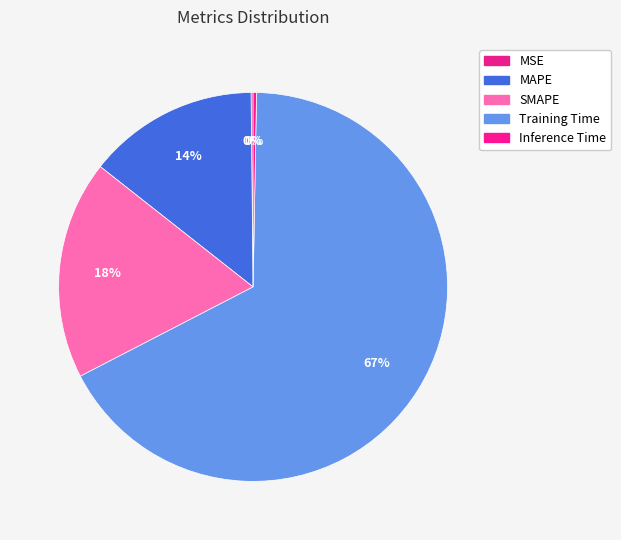

Is it true that SMAPE is 4% of the pie?

False